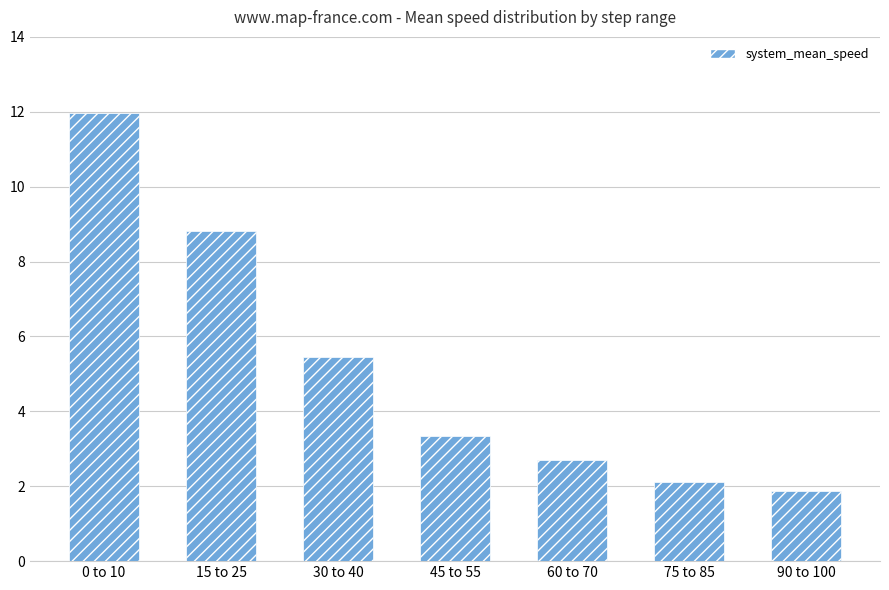

What is the sum of the values at 45 to 55 and 75 to 85?

5.5